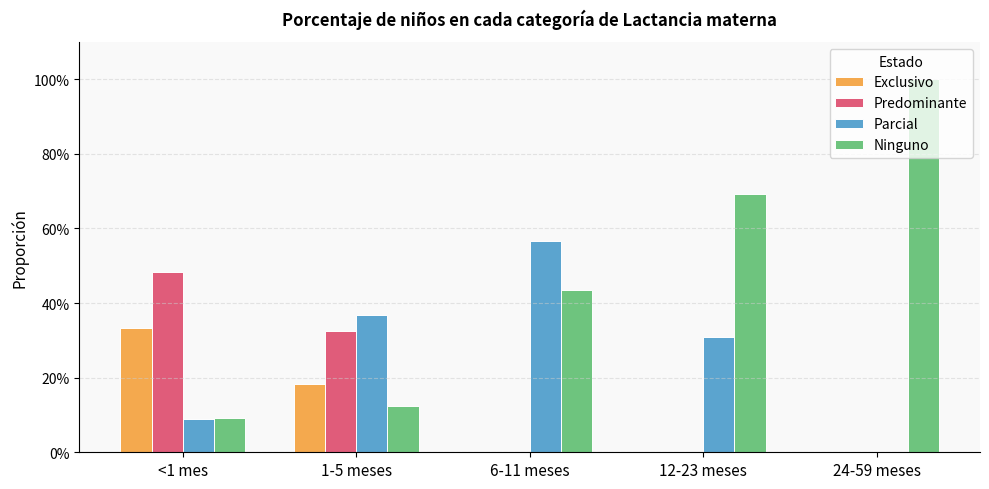

What is the label of the 2nd bar from the right?

12-23 meses